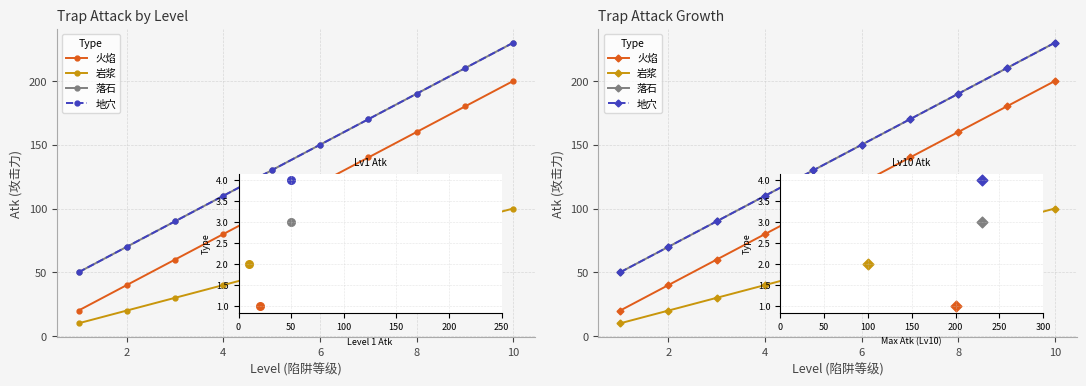

Which series has the largest Y range (max minus min)?

火焰